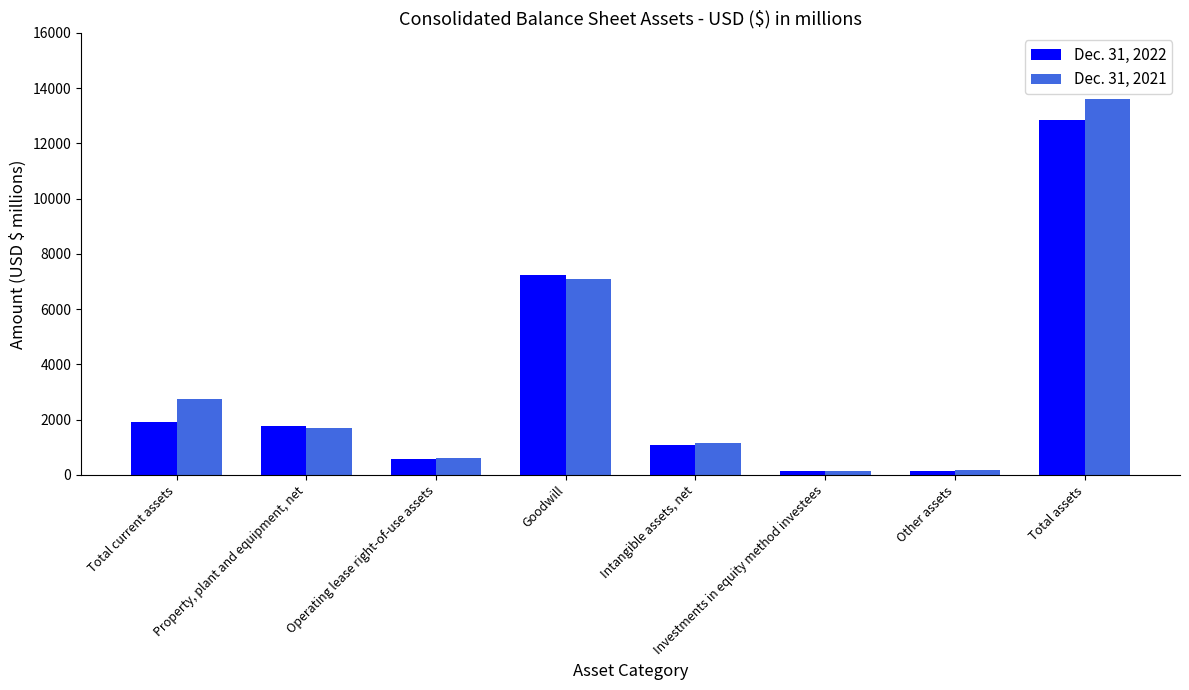

What is the total value across all series at Investments in equity method investees?

273